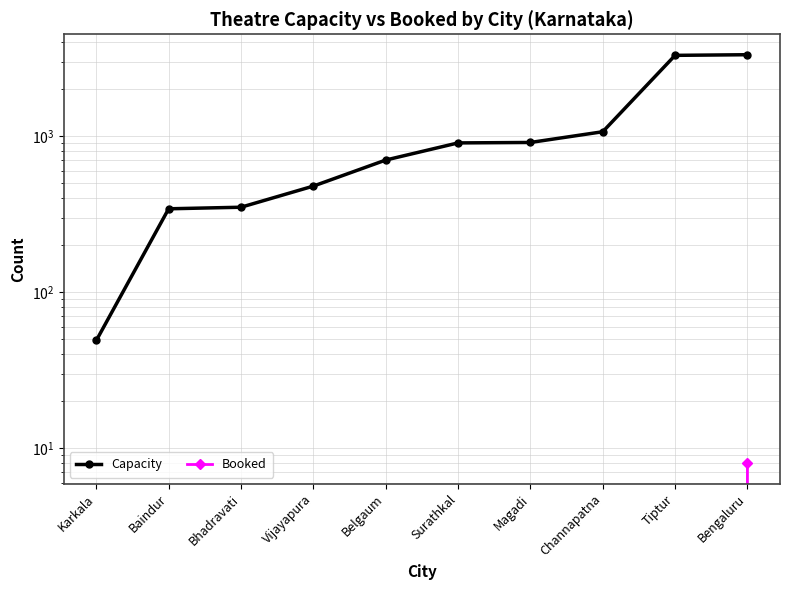

How many categories are shown in the chart?

10